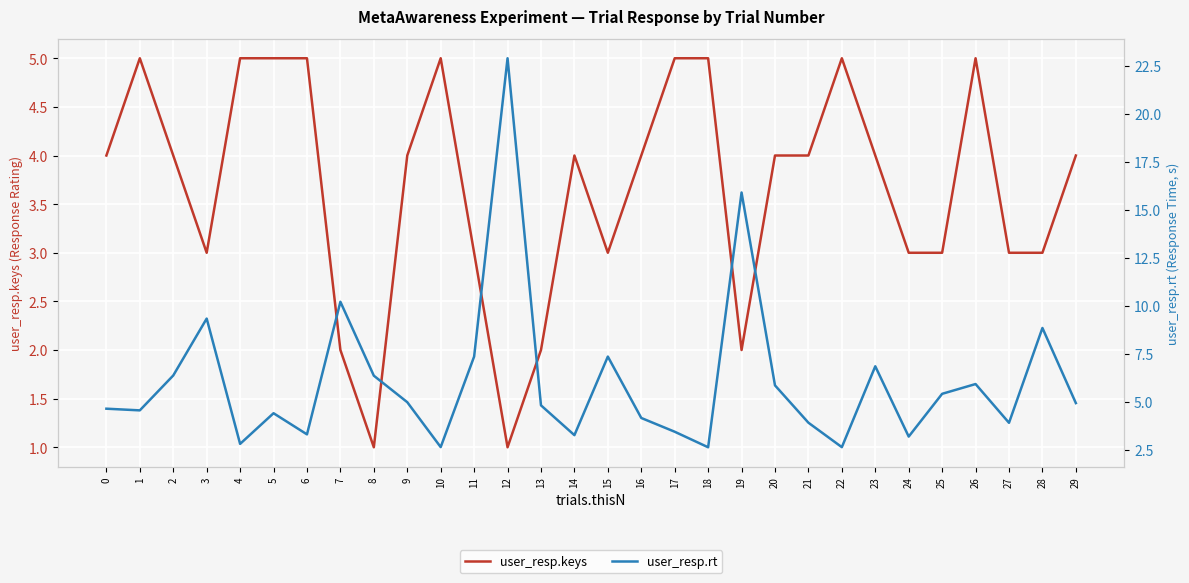

What are all the series names shown in the legend?

user_resp.keys, user_resp.rt